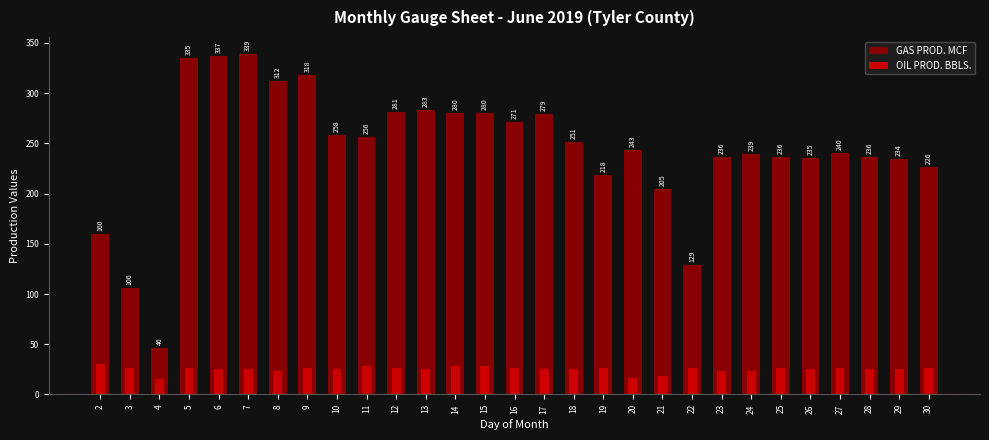

How many bars are there in each group?

2